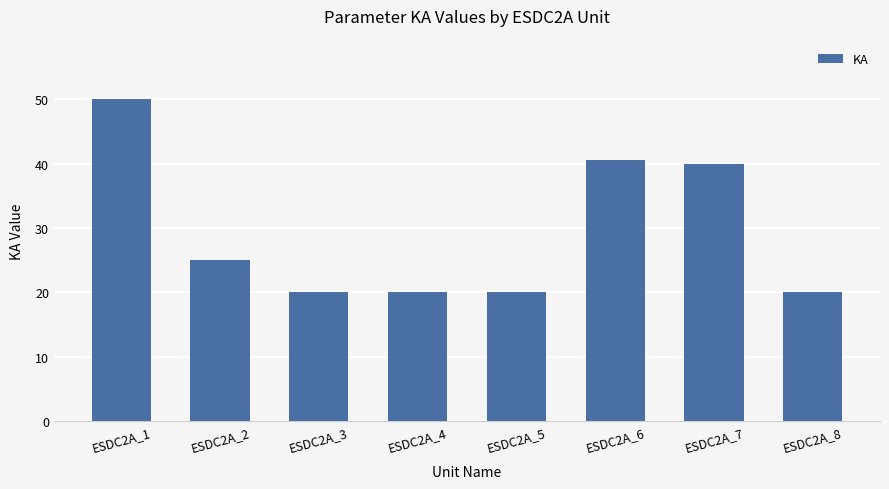

What is the average value?

29.4